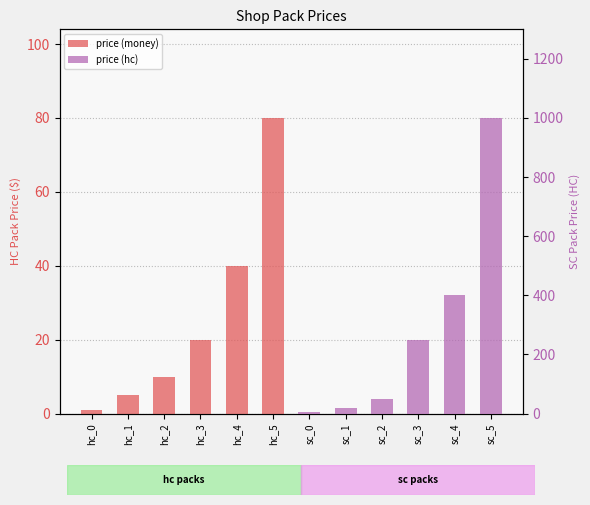

The price (hc) series shows 1.3 at sc_0. True or false?

False